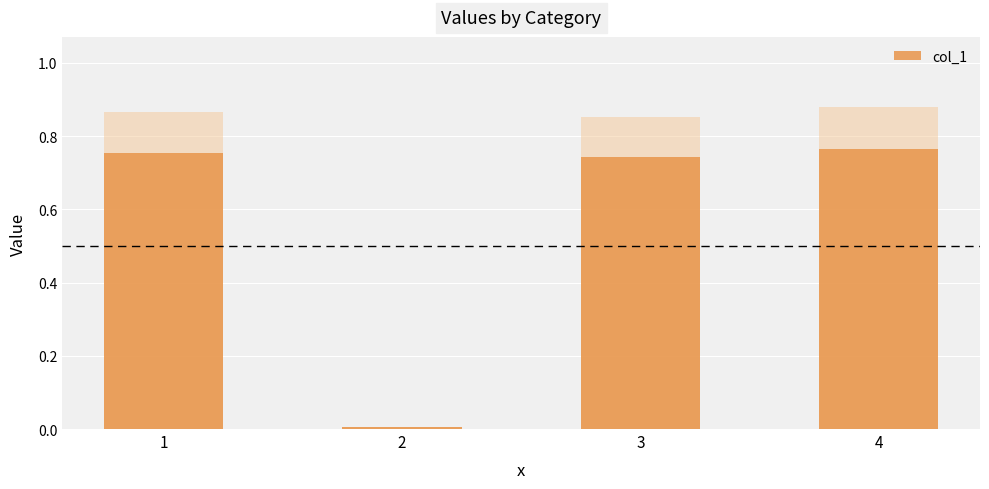

How many bars are there in total?

4